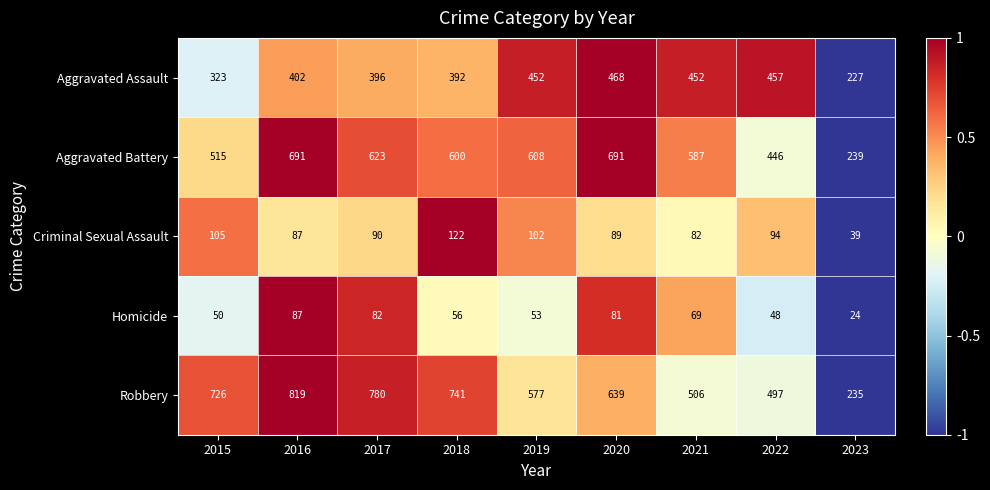

Count the number of categories in the chart.

9